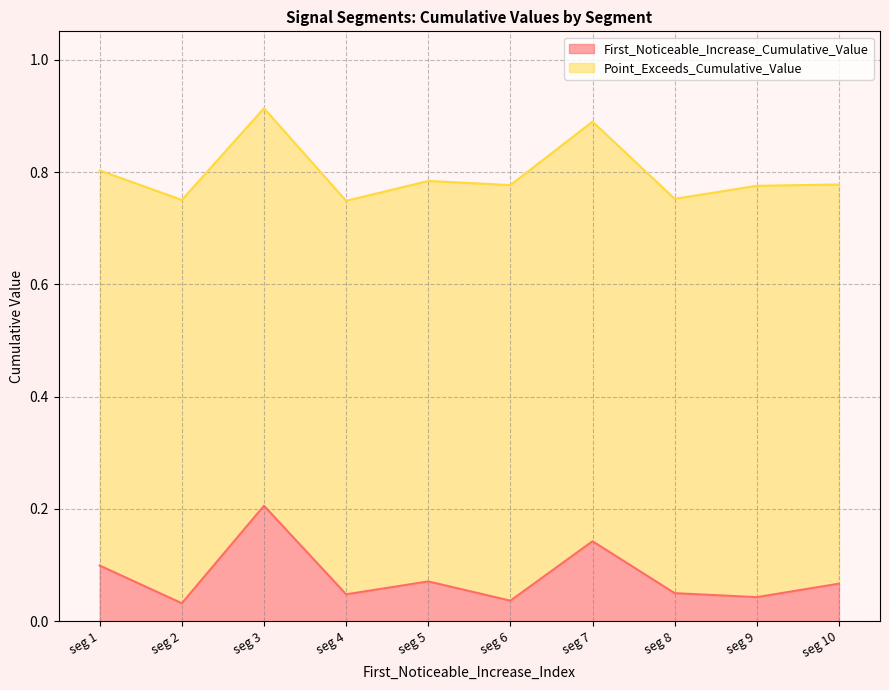

How many interior local peaks (higher than both neighbors) does the data have?

3